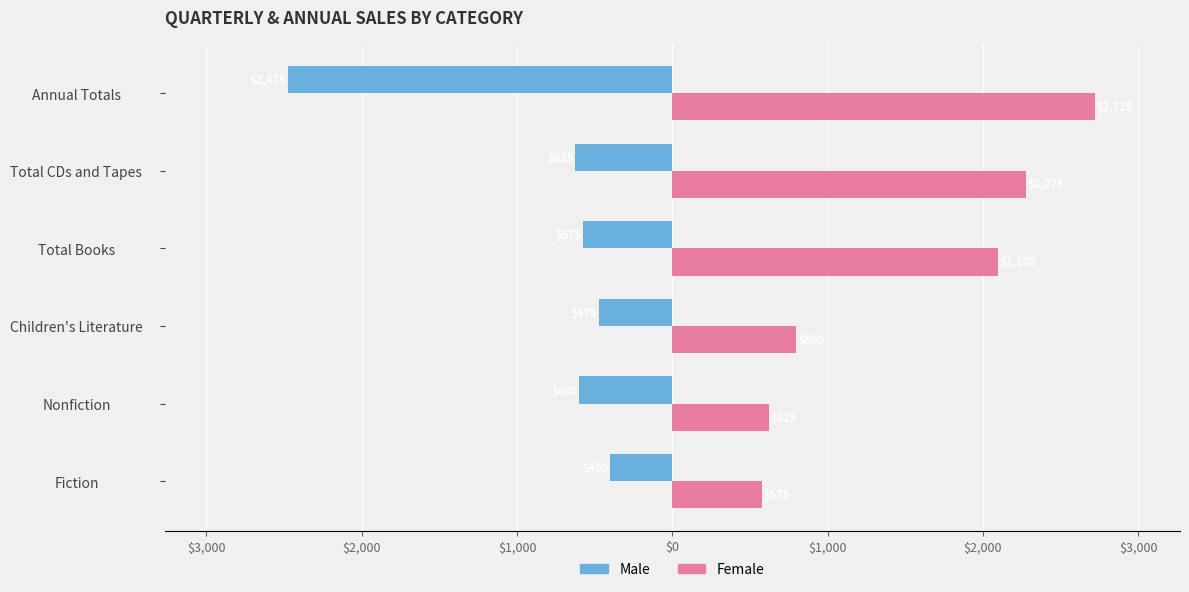

What are all the series names shown in the legend?

Male, Female